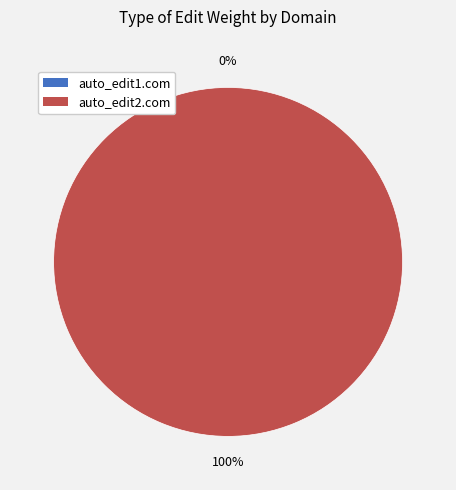

To the nearest percent, what is the difference between the largest and smallest slice percentages?

100%